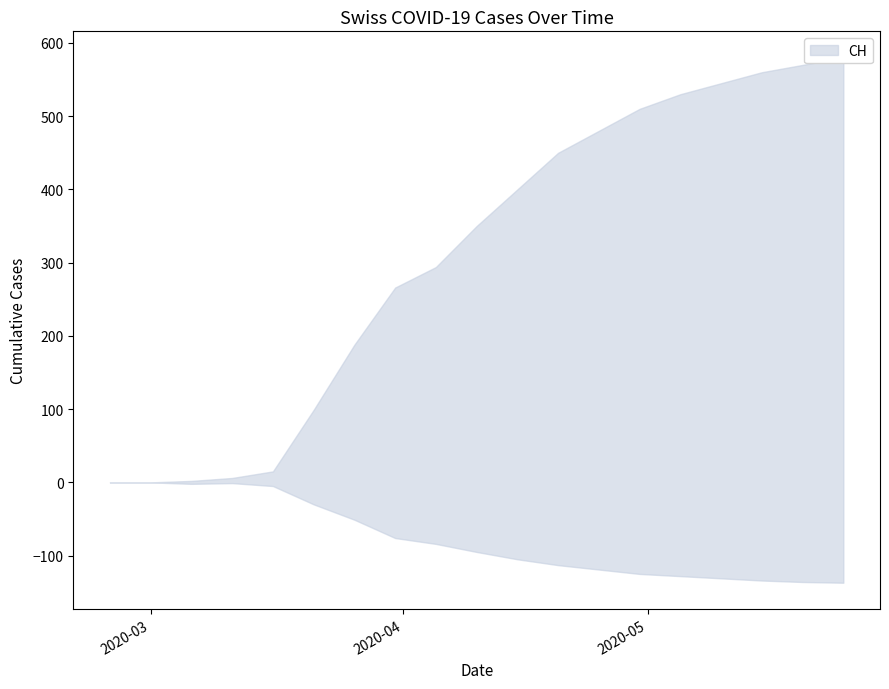

Which label corresponds to the largest value in the chart?

2020-05-25